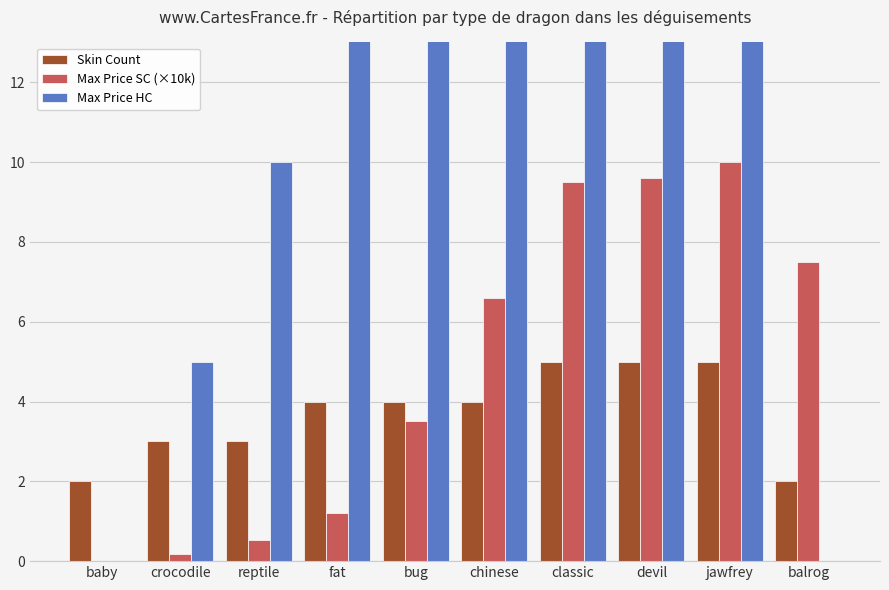

How many data points in Skin Count are above 4?

3